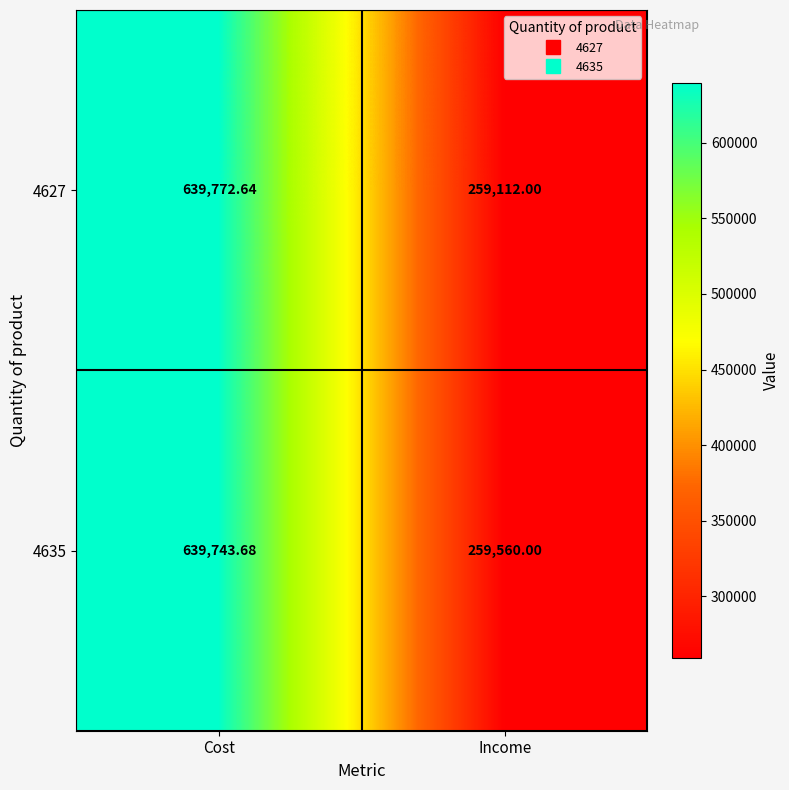

Between Cost and Income, which series saw the biggest shift?

4627